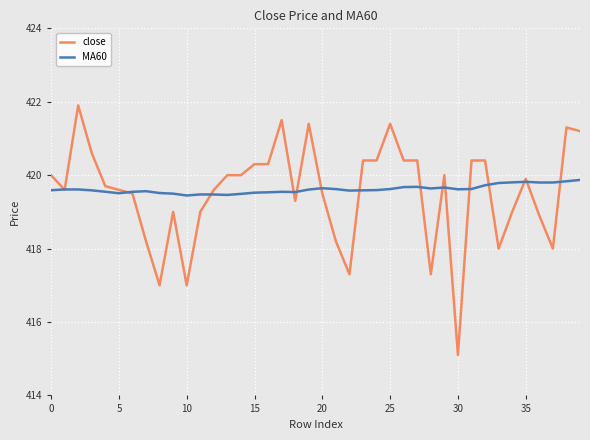

What is the maximum value shown in the chart?

421.9